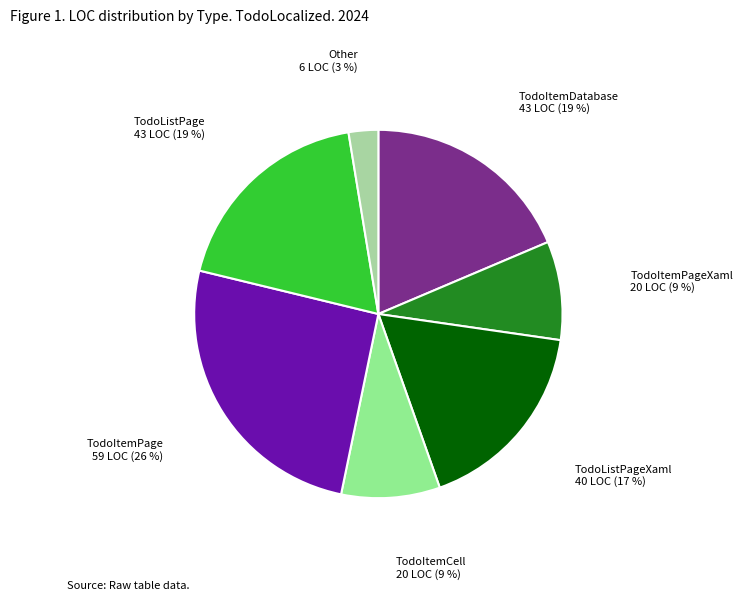

True or false: TodoListPage accounts for 19% of the total.

True